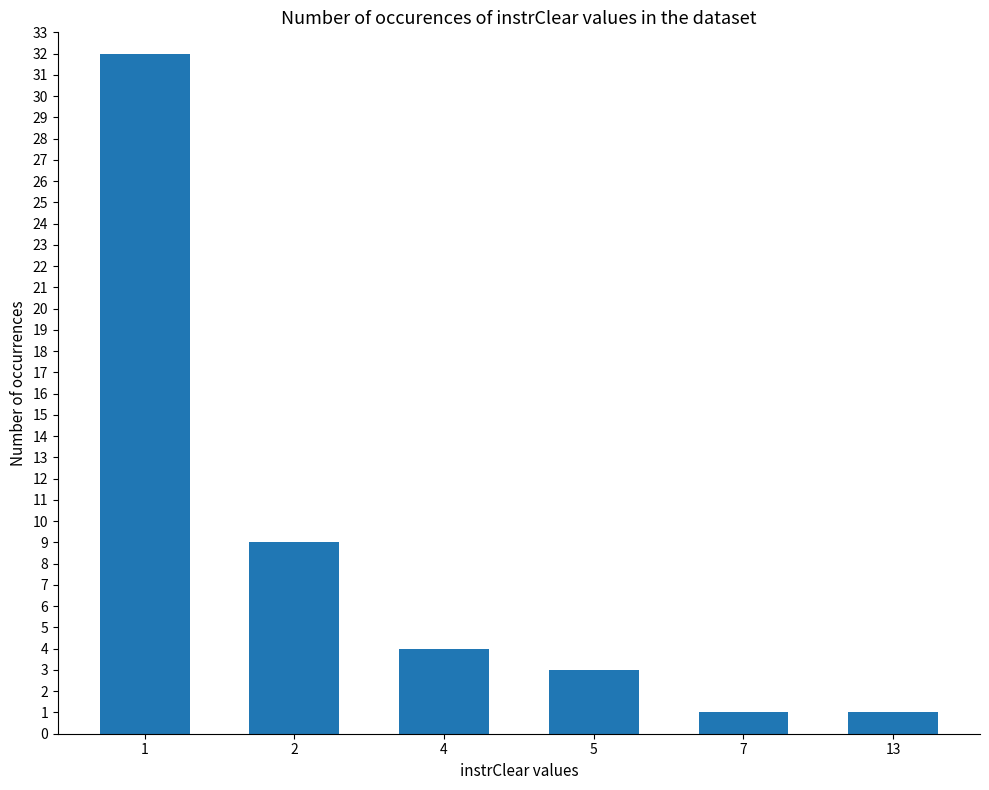

How many series are shown in this chart?

1